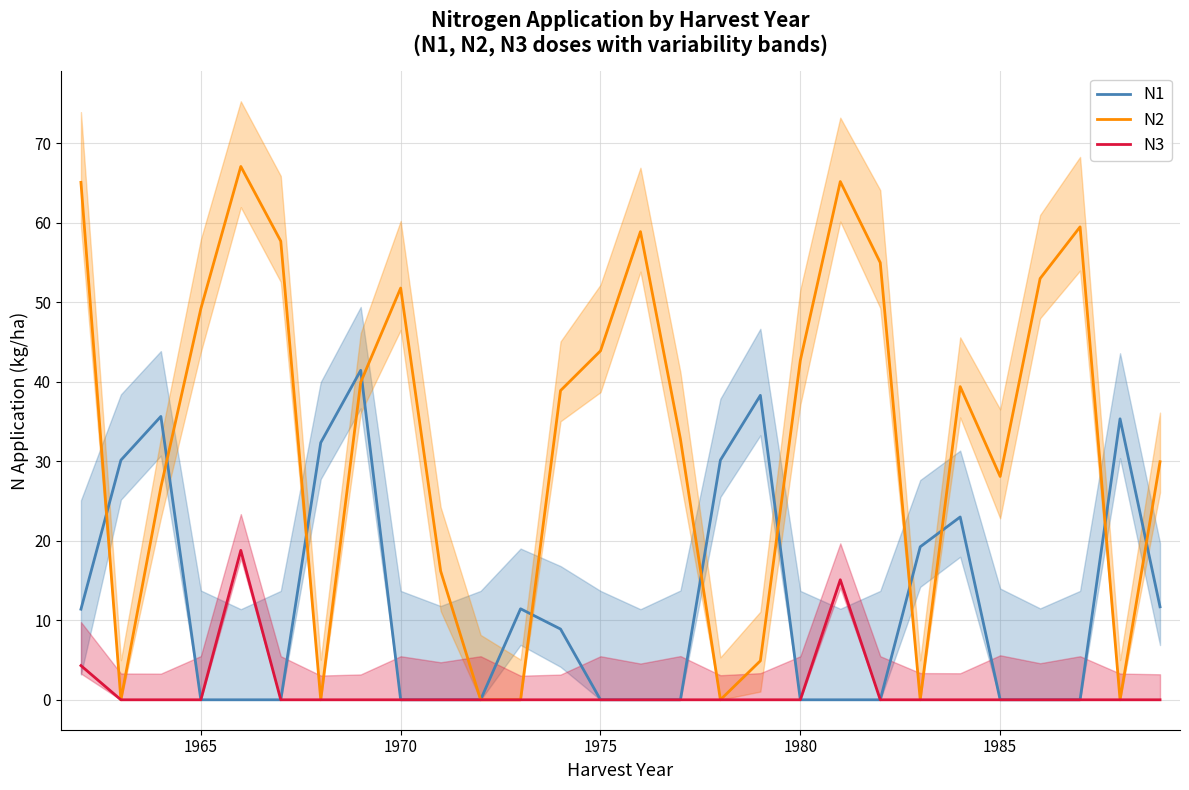

How many positive values does the N3 series have?

3